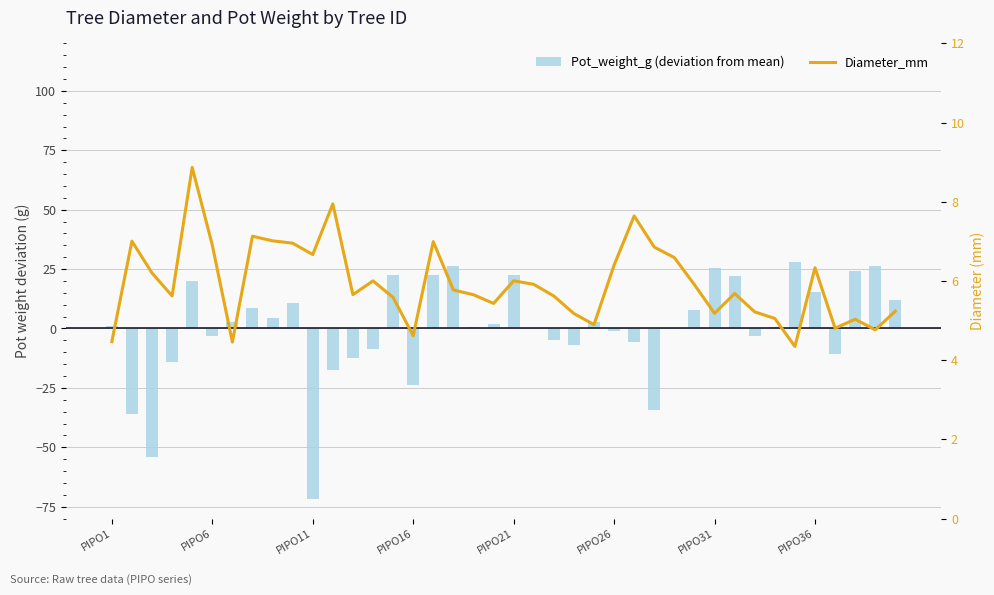

Does the chart contain stacked bars?

No